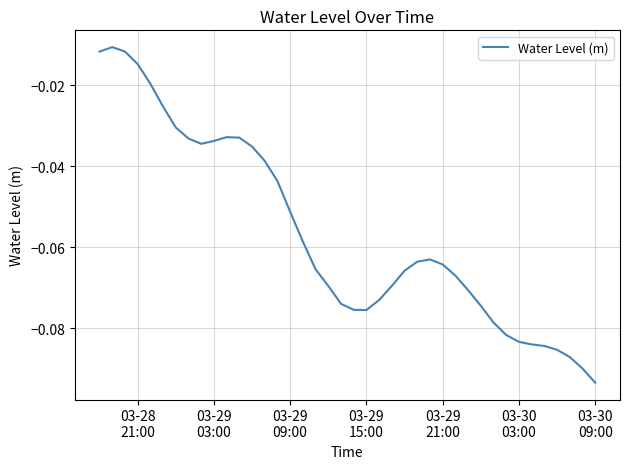

How many points are lower than both their immediate neighbors (excluding endpoints)?

2